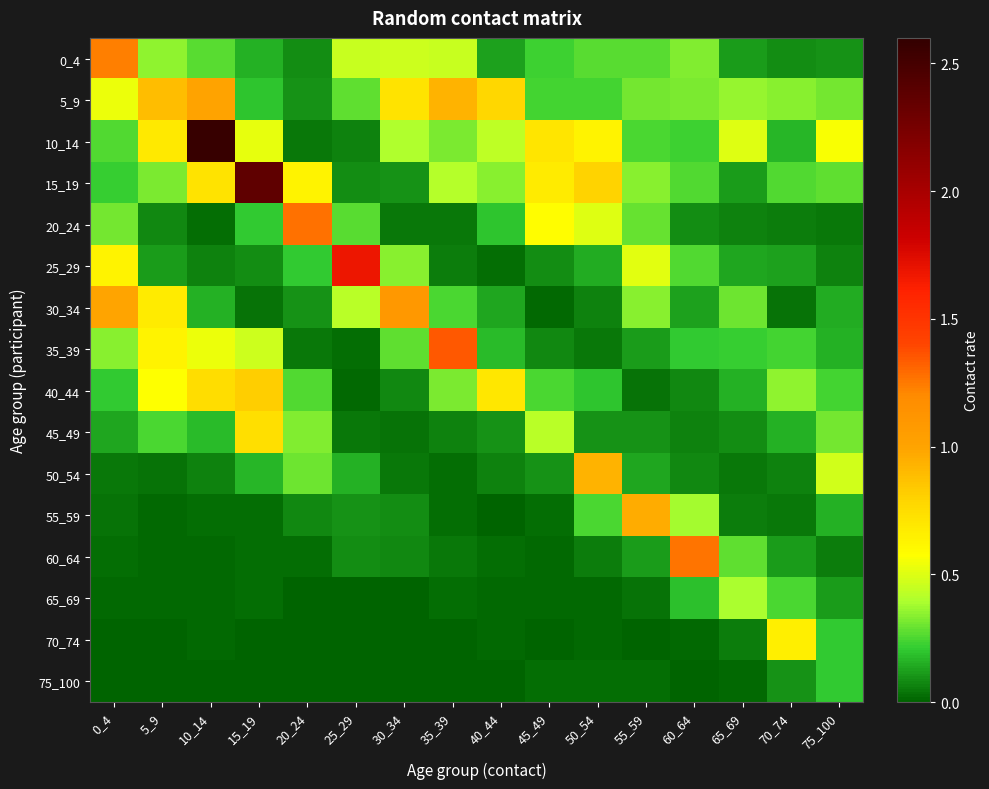

Reading left to right, what are all the values shown in this chart?

0_4: 0_4=1.2	5_9=0.4	10_14=0.3	15_19=0.2	20_24=0.1	25_29=0.5	30_34=0.5	35_39=0.4	40_44=0.1	45_49=0.2	50_54=0.3	55_59=0.3	60_64=0.3	65_69=0.1	70_74=0.1	75_100=0.1
5_9: 0_4=0.5	5_9=0.9	10_14=1.0	15_19=0.2	20_24=0.1	25_29=0.3	30_34=0.7	35_39=0.9	40_44=0.8	45_49=0.2	50_54=0.2	55_59=0.3	60_64=0.3	65_69=0.4	70_74=0.3	75_100=0.3
10_14: 0_4=0.3	5_9=0.7	10_14=2.6	15_19=0.5	20_24=0.0	25_29=0.1	30_34=0.4	35_39=0.3	40_44=0.4	45_49=0.7	50_54=0.6	55_59=0.3	60_64=0.2	65_69=0.5	70_74=0.2	75_100=0.6
15_19: 0_4=0.2	5_9=0.3	10_14=0.7	15_19=2.4	20_24=0.6	25_29=0.1	30_34=0.1	35_39=0.4	40_44=0.3	45_49=0.7	50_54=0.8	55_59=0.3	60_64=0.3	65_69=0.1	70_74=0.3	75_100=0.3
20_24: 0_4=0.3	5_9=0.1	10_14=0.0	15_19=0.2	20_24=1.3	25_29=0.3	30_34=0.0	35_39=0.0	40_44=0.2	45_49=0.6	50_54=0.5	55_59=0.3	60_64=0.1	65_69=0.1	70_74=0.1	75_100=0.0
25_29: 0_4=0.6	5_9=0.1	10_14=0.1	15_19=0.1	20_24=0.2	25_29=1.7	30_34=0.3	35_39=0.1	40_44=0.0	45_49=0.1	50_54=0.1	55_59=0.5	60_64=0.3	65_69=0.1	70_74=0.1	75_100=0.1
30_34: 0_4=1.0	5_9=0.7	10_14=0.2	15_19=0.0	20_24=0.1	25_29=0.4	30_34=1.1	35_39=0.3	40_44=0.1	45_49=0.0	50_54=0.1	55_59=0.3	60_64=0.1	65_69=0.3	70_74=0.0	75_100=0.1
35_39: 0_4=0.3	5_9=0.6	10_14=0.5	15_19=0.5	20_24=0.1	25_29=0.0	30_34=0.3	35_39=1.3	40_44=0.2	45_49=0.1	50_54=0.0	55_59=0.1	60_64=0.2	65_69=0.2	70_74=0.2	75_100=0.2
40_44: 0_4=0.2	5_9=0.6	10_14=0.7	15_19=0.8	20_24=0.3	25_29=0.0	30_34=0.1	35_39=0.3	40_44=0.7	45_49=0.3	50_54=0.2	55_59=0.0	60_64=0.1	65_69=0.2	70_74=0.3	75_100=0.2
45_49: 0_4=0.1	5_9=0.3	10_14=0.2	15_19=0.7	20_24=0.3	25_29=0.0	30_34=0.0	35_39=0.1	40_44=0.1	45_49=0.4	50_54=0.1	55_59=0.1	60_64=0.1	65_69=0.1	70_74=0.2	75_100=0.3
50_54: 0_4=0.0	5_9=0.0	10_14=0.1	15_19=0.2	20_24=0.3	25_29=0.2	30_34=0.0	35_39=0.0	40_44=0.1	45_49=0.1	50_54=0.9	55_59=0.1	60_64=0.1	65_69=0.0	70_74=0.1	75_100=0.5
55_59: 0_4=0.0	5_9=0.0	10_14=0.0	15_19=0.0	20_24=0.1	25_29=0.1	30_34=0.1	35_39=0.0	40_44=0.0	45_49=0.0	50_54=0.2	55_59=1.0	60_64=0.4	65_69=0.1	70_74=0.0	75_100=0.2
60_64: 0_4=0.0	5_9=0.0	10_14=0.0	15_19=0.0	20_24=0.0	25_29=0.1	30_34=0.1	35_39=0.0	40_44=0.0	45_49=0.0	50_54=0.1	55_59=0.1	60_64=1.3	65_69=0.3	70_74=0.1	75_100=0.1
65_69: 0_4=0.0	5_9=0.0	10_14=0.0	15_19=0.0	20_24=0.0	25_29=0.0	30_34=0.0	35_39=0.0	40_44=0.0	45_49=0.0	50_54=0.0	55_59=0.0	60_64=0.2	65_69=0.4	70_74=0.2	75_100=0.1
70_74: 0_4=0.0	5_9=0.0	10_14=0.0	15_19=0.0	20_24=0.0	25_29=0.0	30_34=0.0	35_39=0.0	40_44=0.0	45_49=0.0	50_54=0.0	55_59=0.0	60_64=0.0	65_69=0.1	70_74=0.7	75_100=0.2
75_100: 0_4=0.0	5_9=0.0	10_14=0.0	15_19=0.0	20_24=0.0	25_29=0.0	30_34=0.0	35_39=0.0	40_44=0.0	45_49=0.0	50_54=0.0	55_59=0.0	60_64=0.0	65_69=0.0	70_74=0.1	75_100=0.2